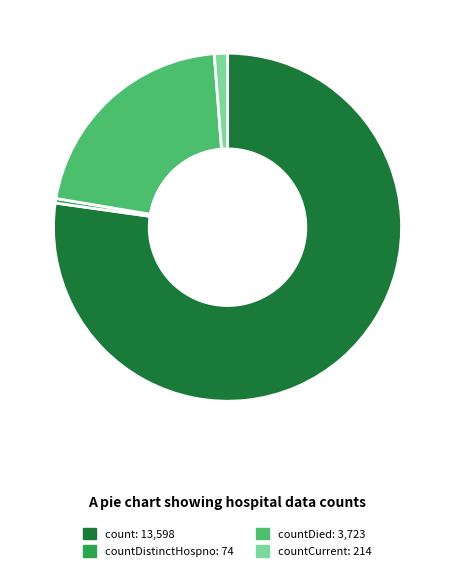

Is there a majority slice in this chart?

Yes